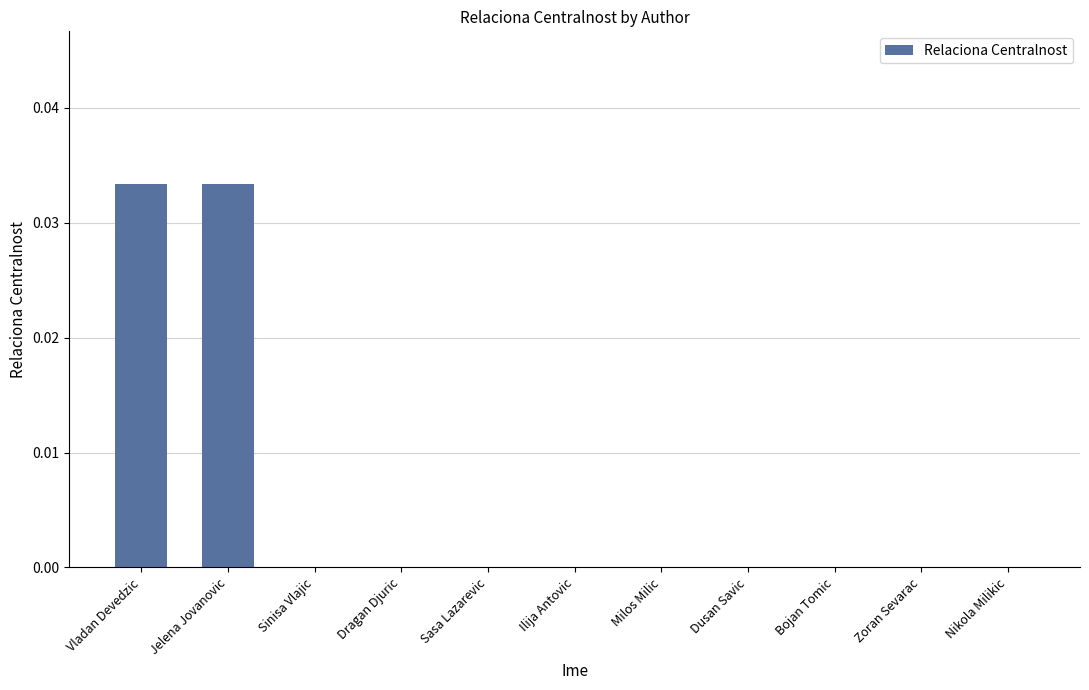

The chart shows a value of 0.0 at Dragan Djuric. True or false?

True